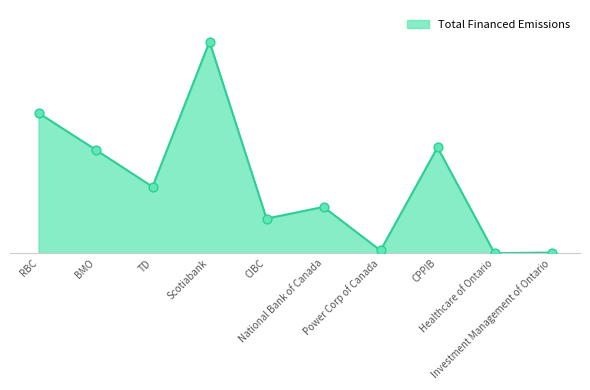

What is the ratio of the value at TD to the value at RBC?

0.5